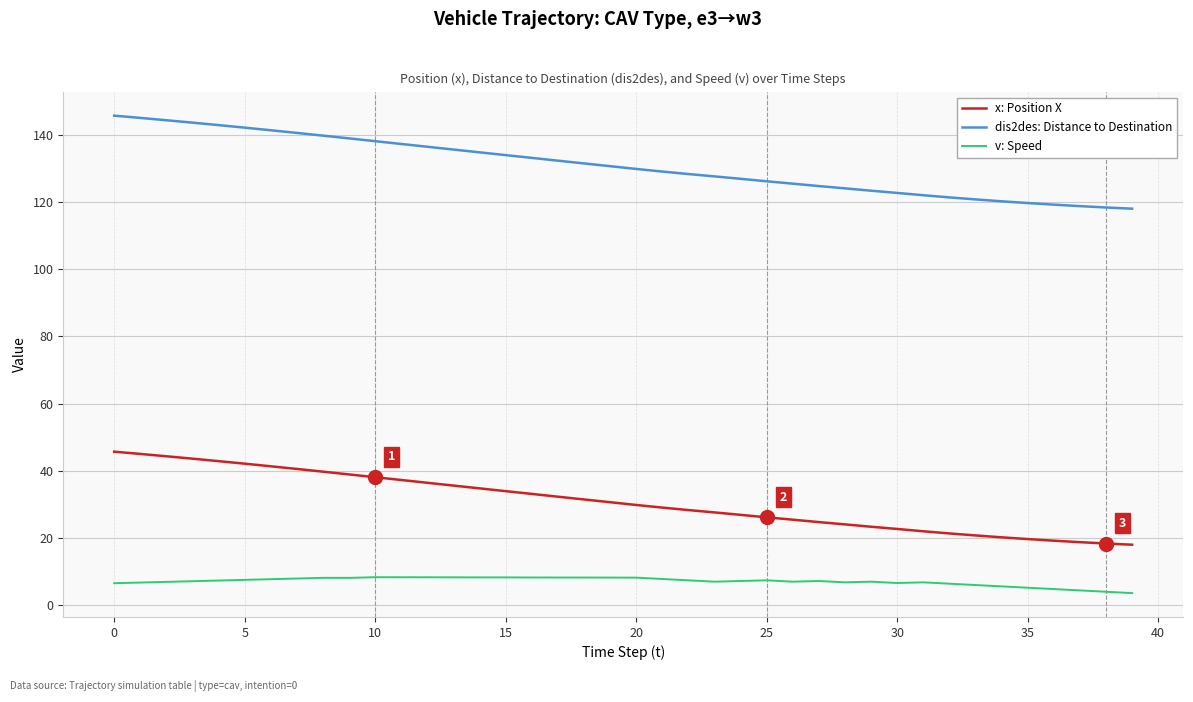

True or false: x: Position X and v: Speed cross at least once.

False